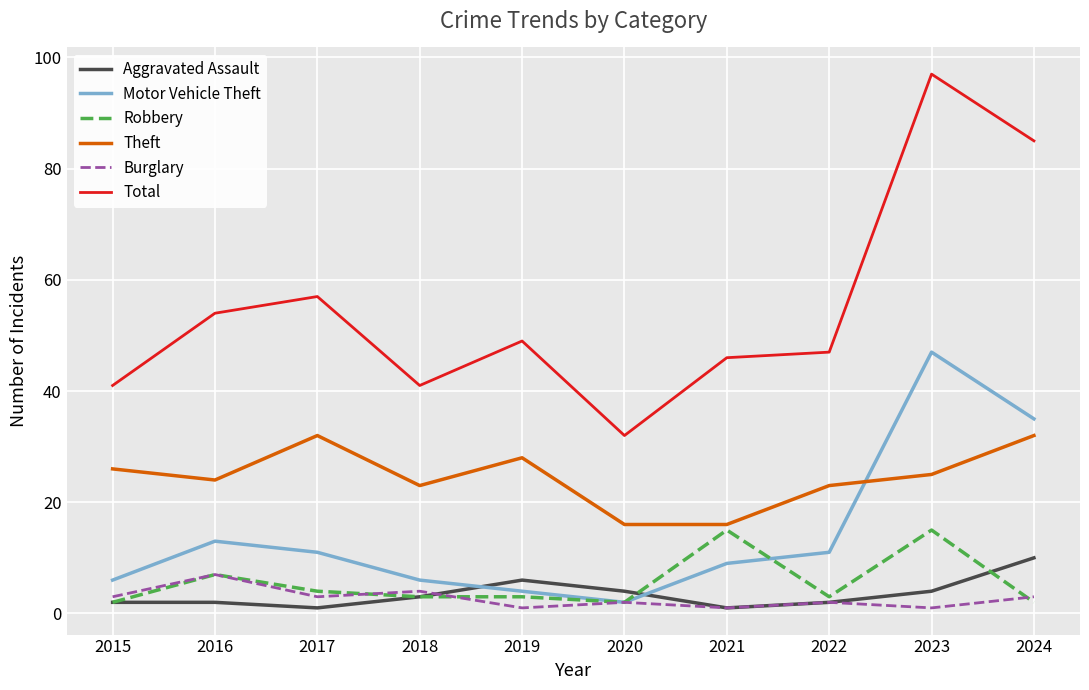

What value does the Burglary series have at 2020?

2